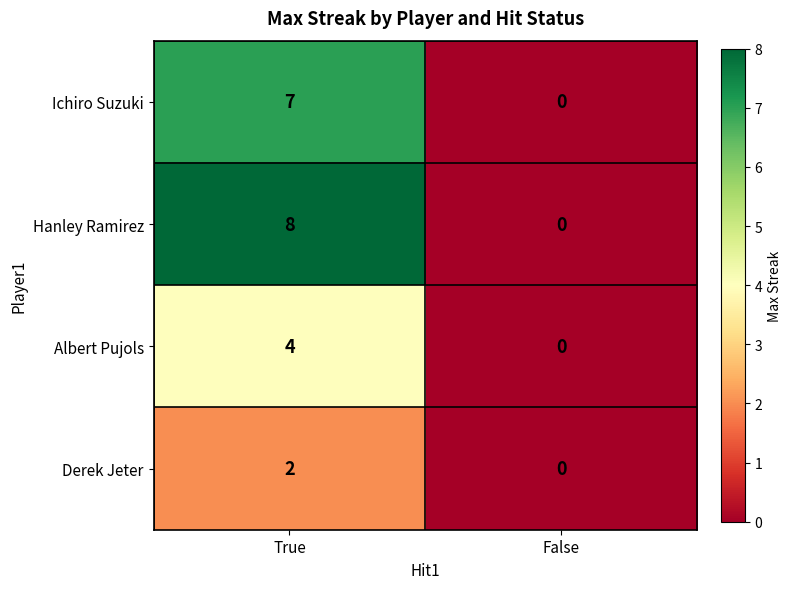

True or false: Ichiro Suzuki has a value of 3 at True.

False